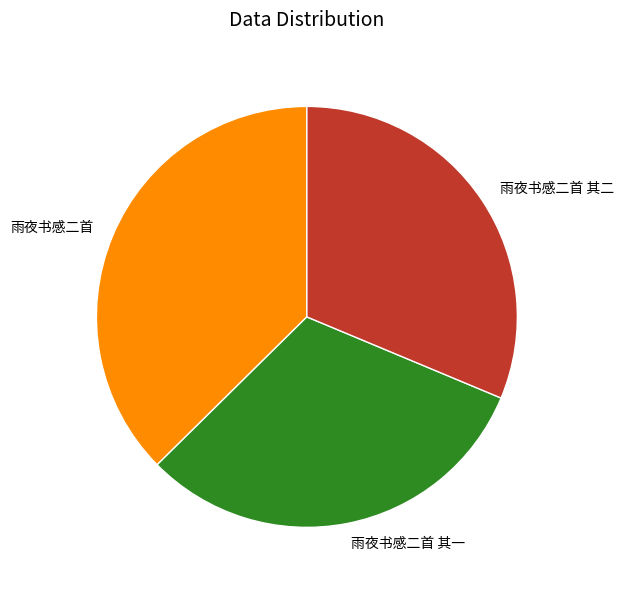

Is 雨夜书感二首 the majority of the pie?

No